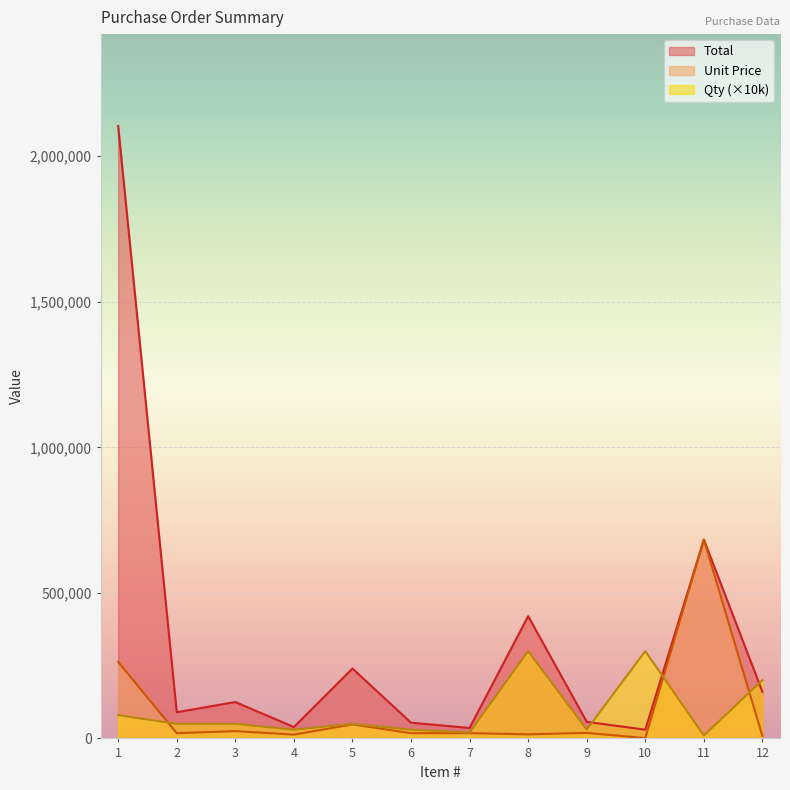

Reading left to right, extract all data points from this chart.

Total: 1=2104000	2=90000	3=125000	4=39000	5=240000	6=54000	7=36000	8=420000	9=57000	10=30000	11=683000	12=160000
Unit Price: 1=263000	2=18000	3=25000	4=13000	5=48000	6=18000	7=18000	8=14000	9=19000	10=1000	11=683000	12=8000
Qty: 1=80000	2=50000	3=50000	4=30000	5=50000	6=30000	7=20000	8=300000	9=30000	10=300000	11=10000	12=200000